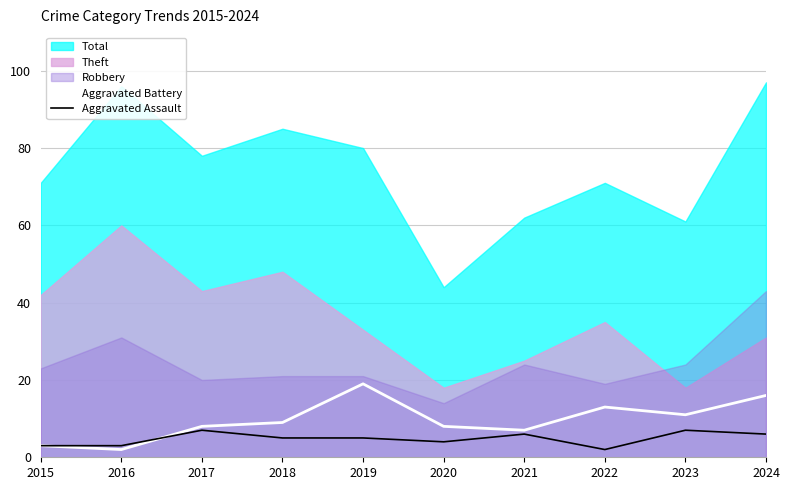

What is the value of the Aggravated Assault point at the 8th from the left?

2